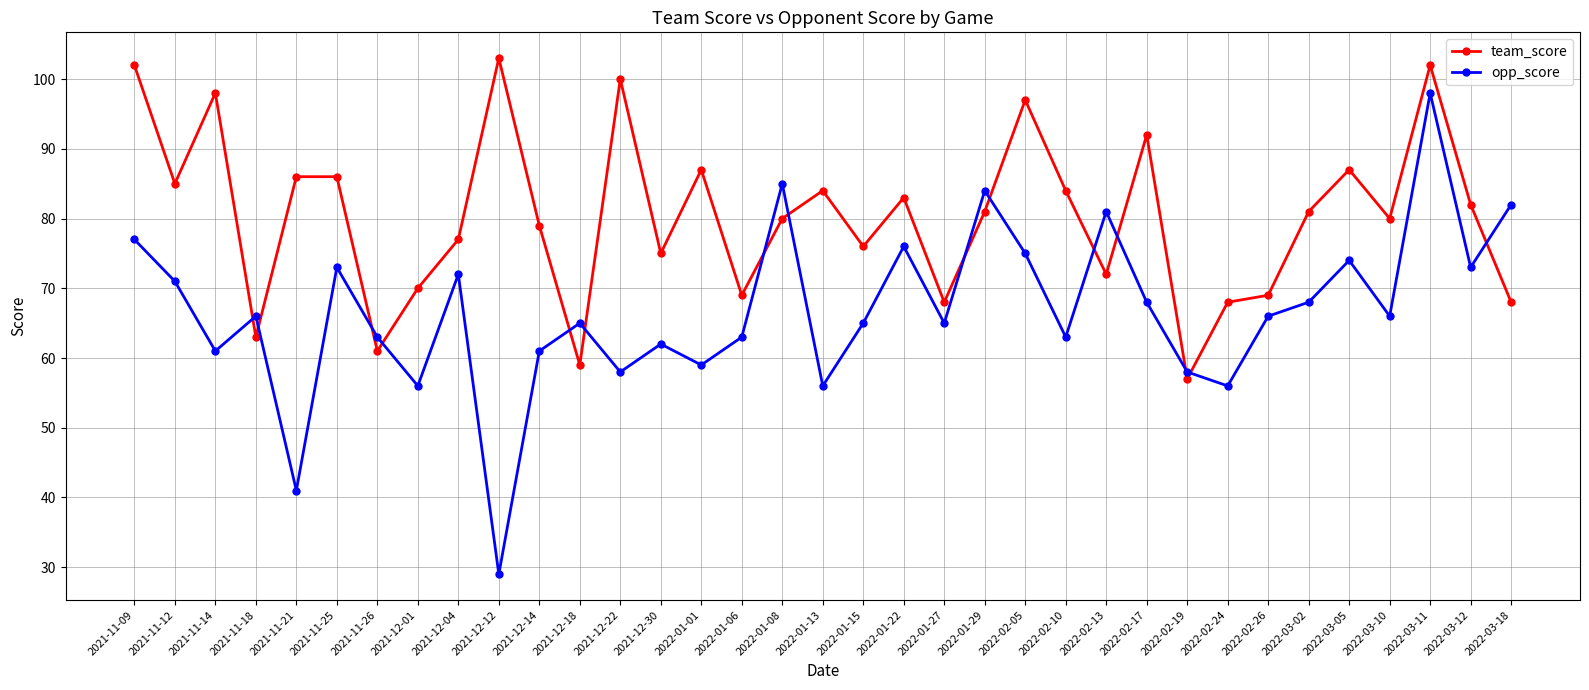

Is it true that team_score equals 57 at 2022-02-19?

True